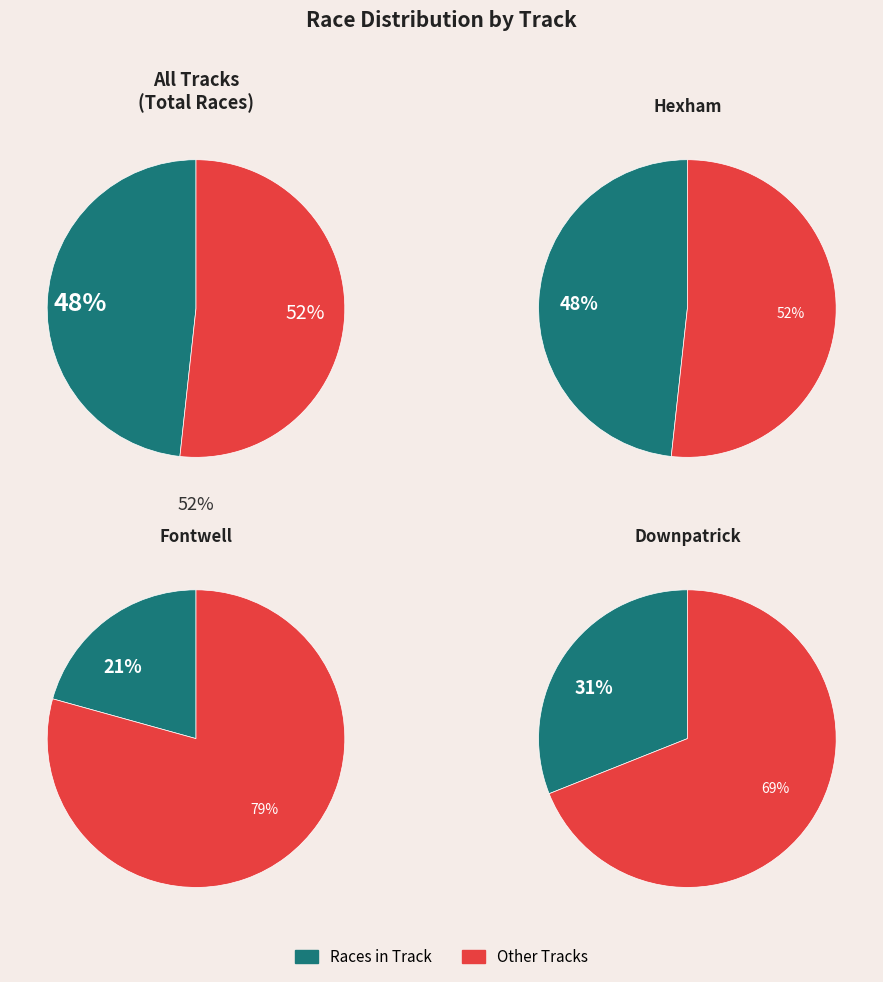

Which slice is the smallest?

Fontwell